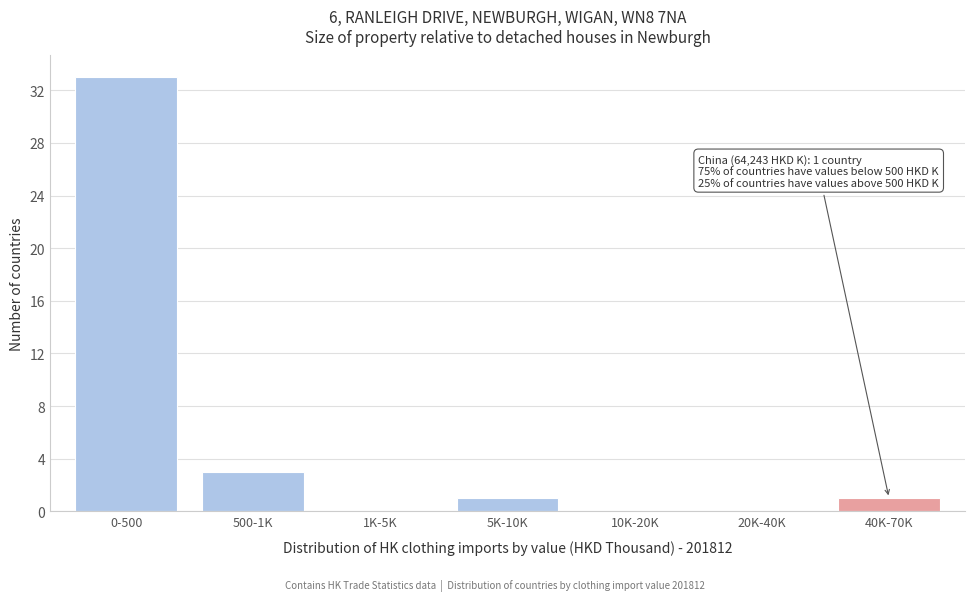

Reading left to right, list all the values displayed in this chart.

0-500=33	500-1K=3	1K-5K=0	5K-10K=1	10K-20K=0	20K-40K=0	40K-70K=1